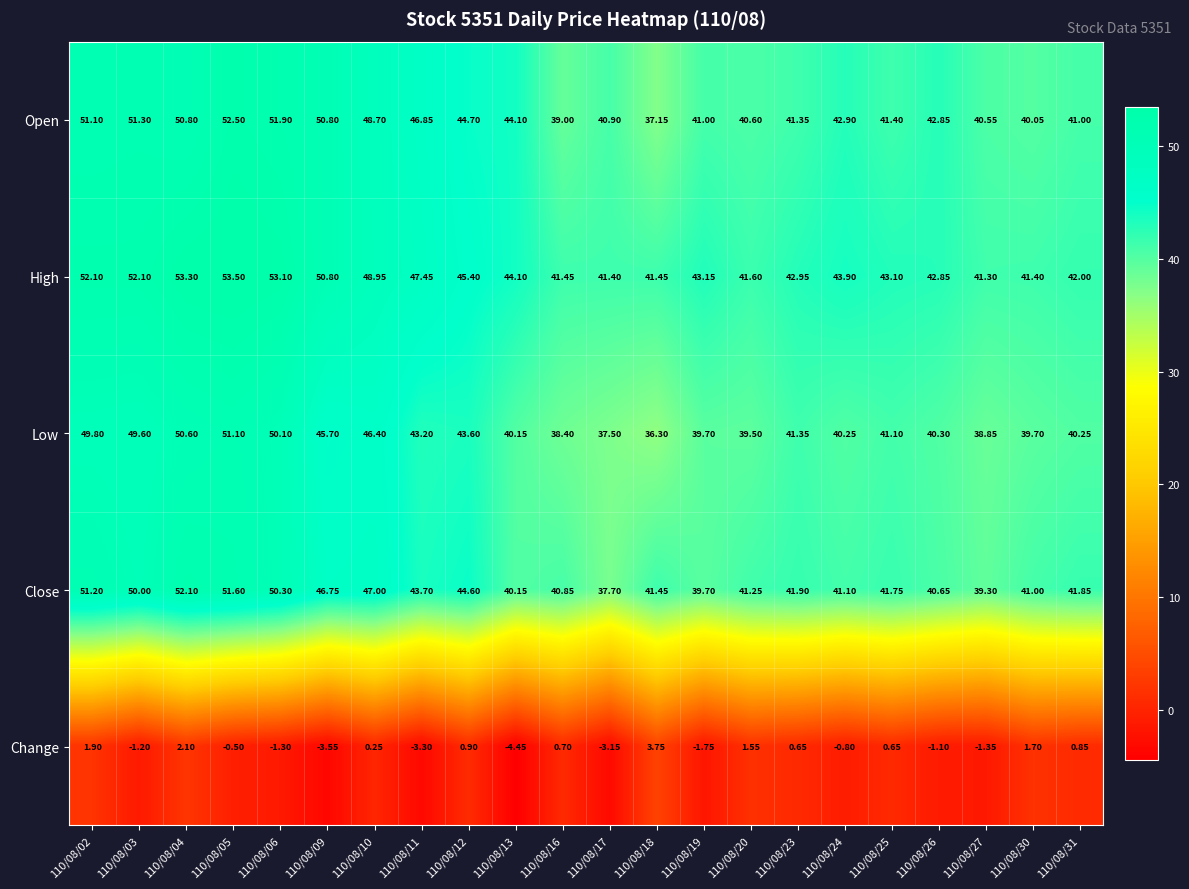

At 110/08/30, list the series in order from smallest to largest.

Change, Low, Open, Close, High